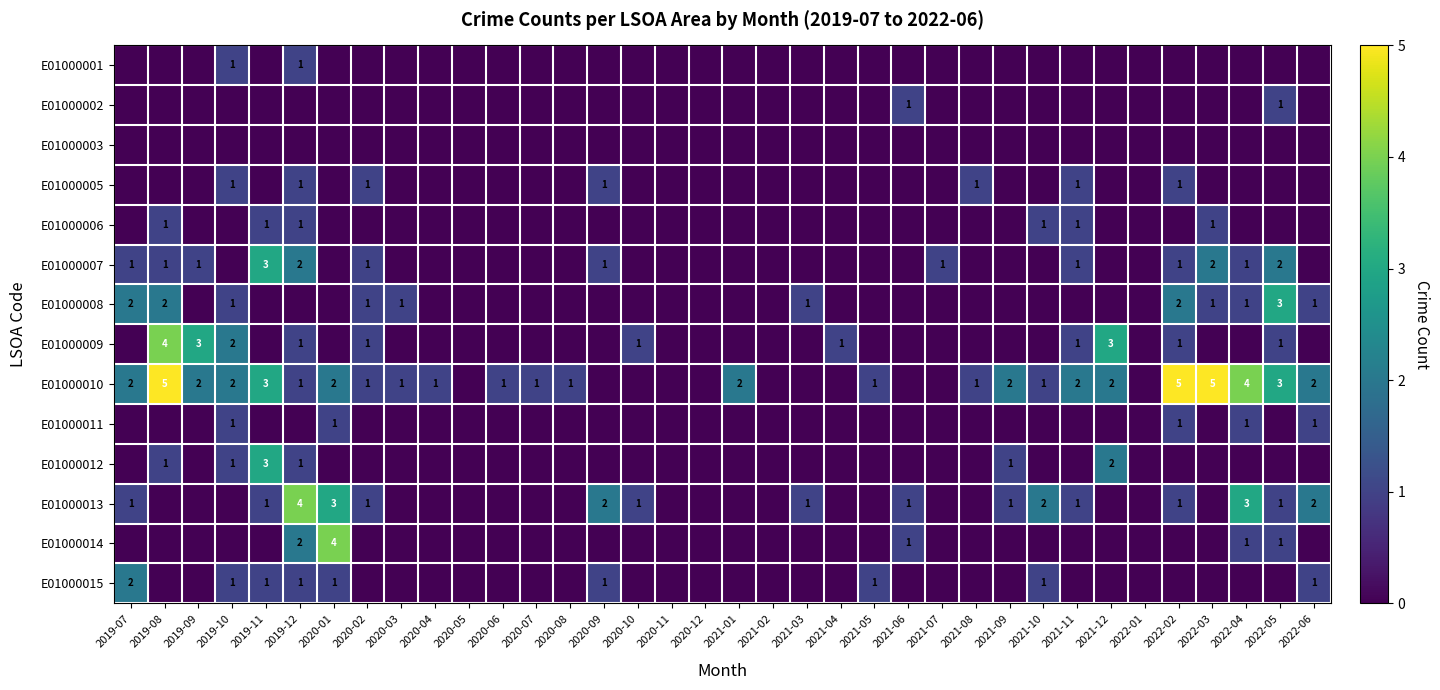

True or false: E01000010 has a value of 2 at 2020-02.

False